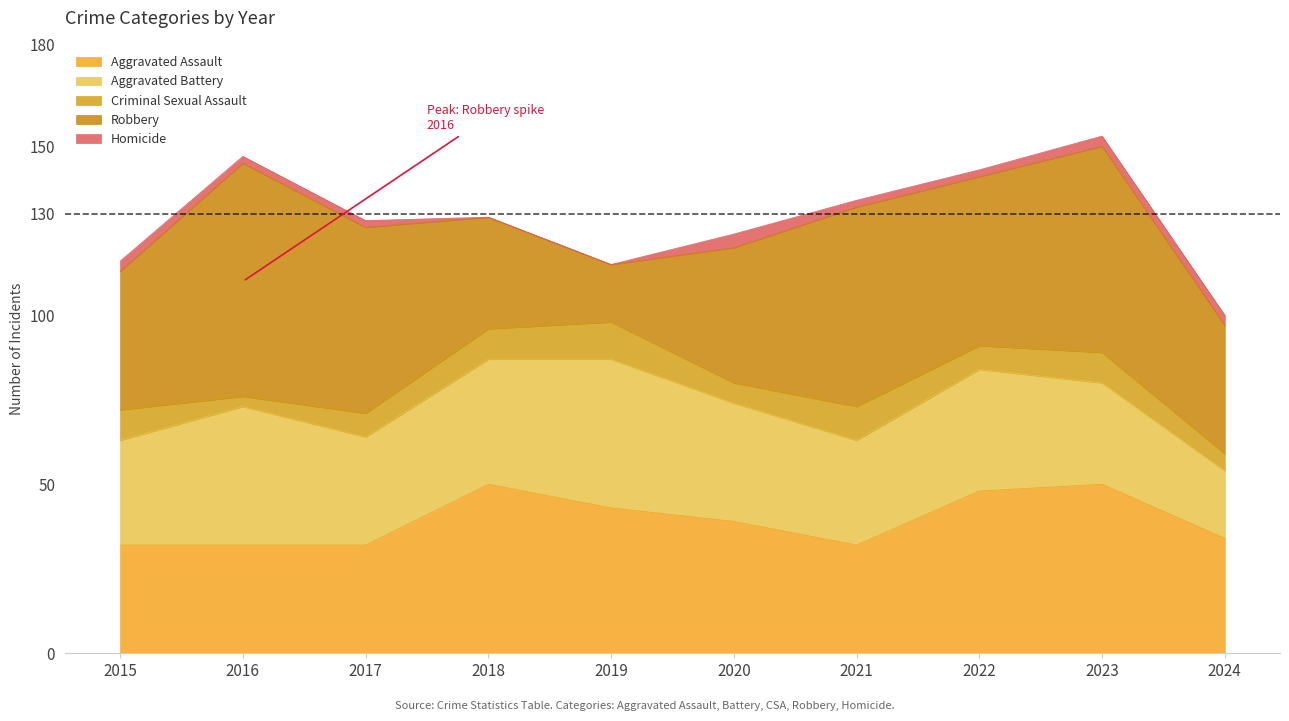

What is the value of the Aggravated Assault point at the 2nd from the left?

32